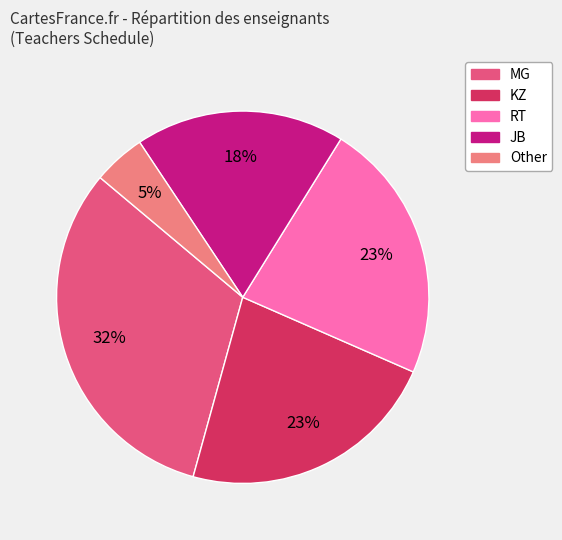

Between JB and Other, which is larger?

JB